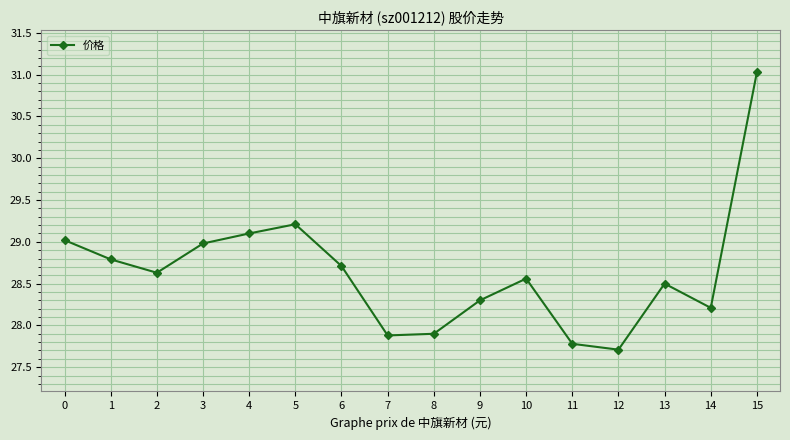

What is the minimum value shown in the chart?

27.7